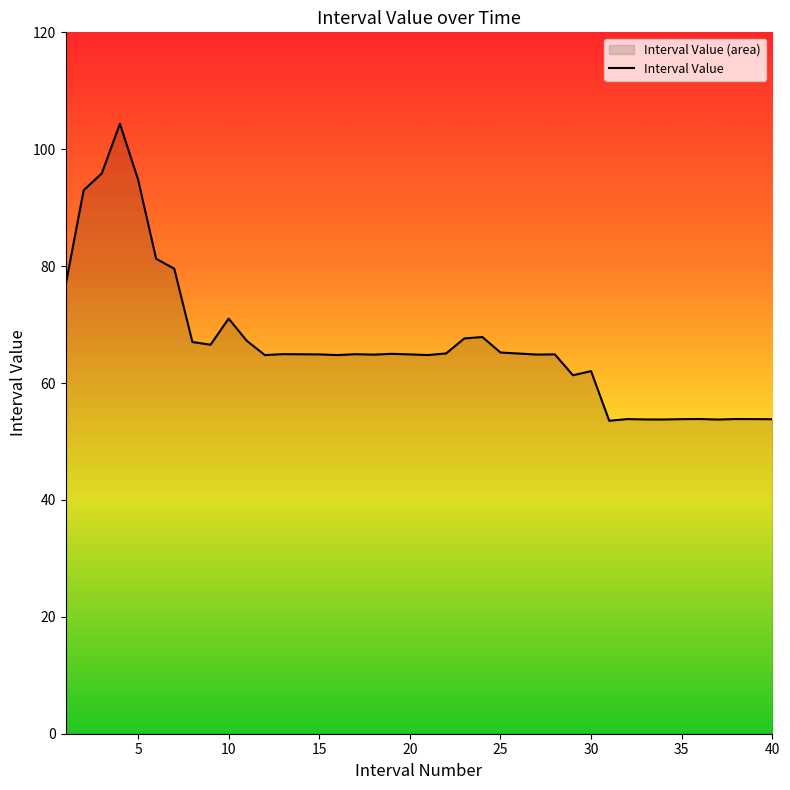

How many values are below 64?

12